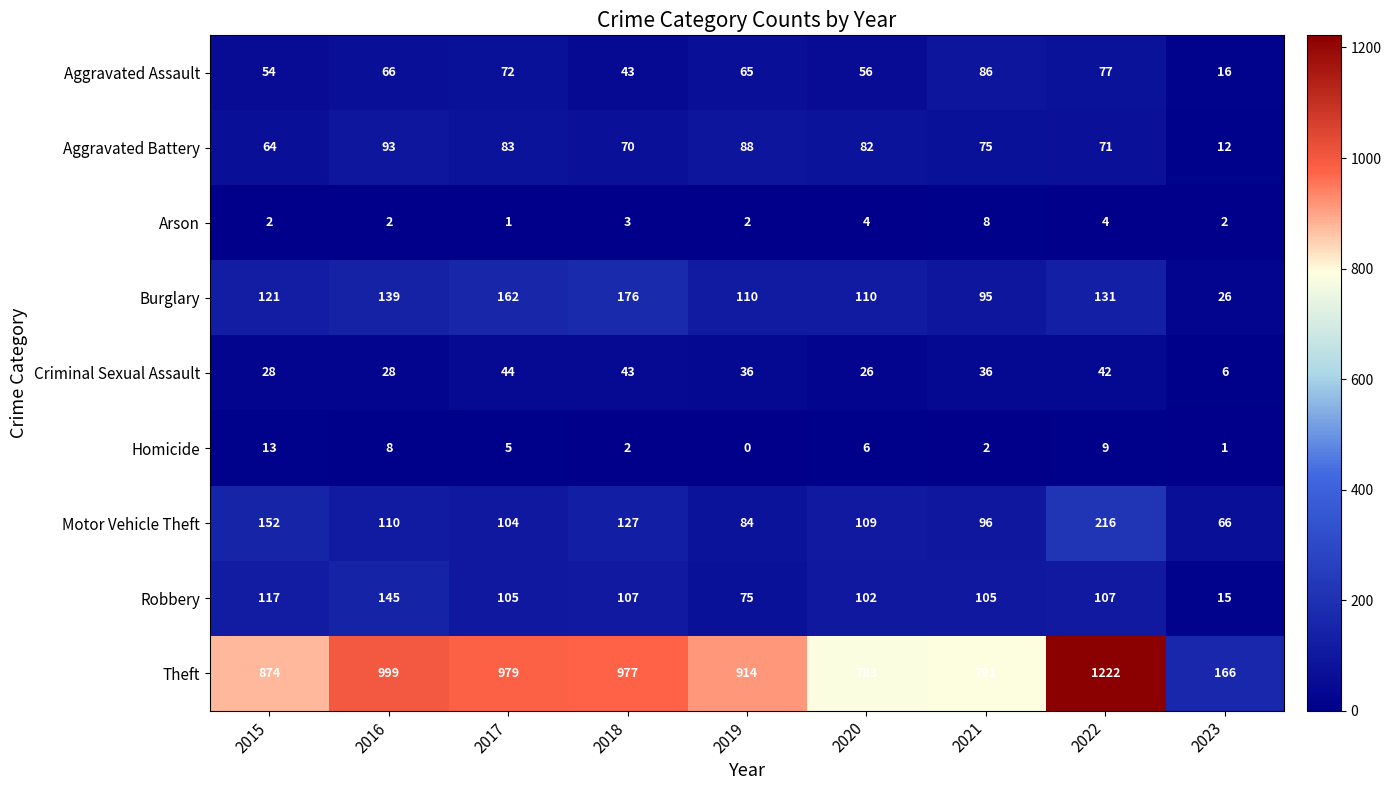

List the series in order of their peak value, highest first.

Theft, Motor Vehicle Theft, Burglary, Robbery, Aggravated Battery, Aggravated Assault, Criminal Sexual Assault, Homicide, Arson